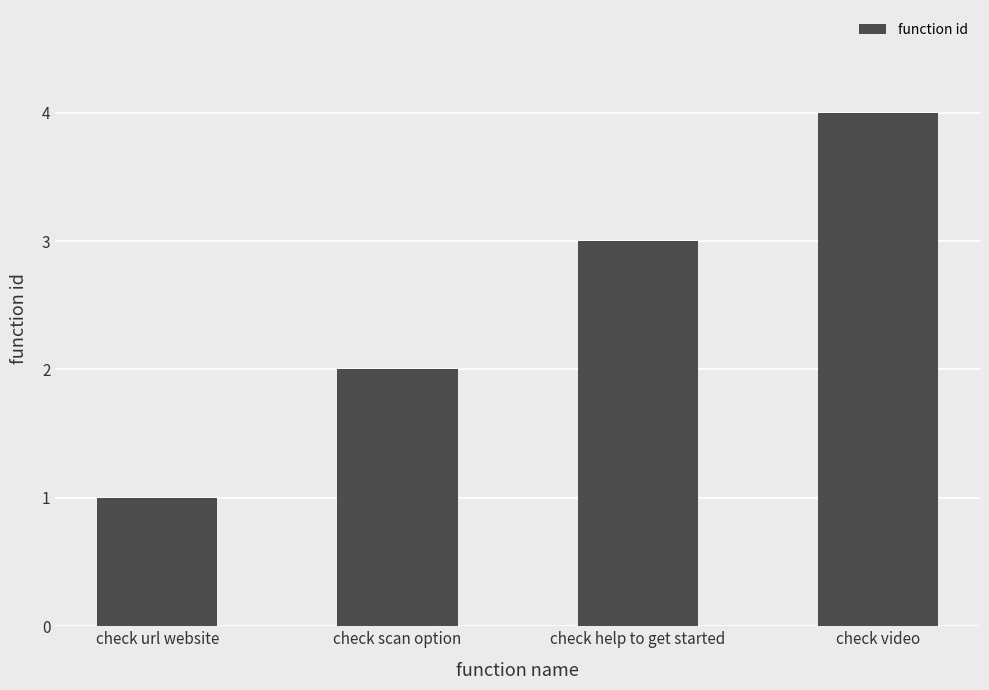

Reading left to right, list all the values displayed in this chart.

check url website=1	check scan option=2	check help to get started=3	check video=4